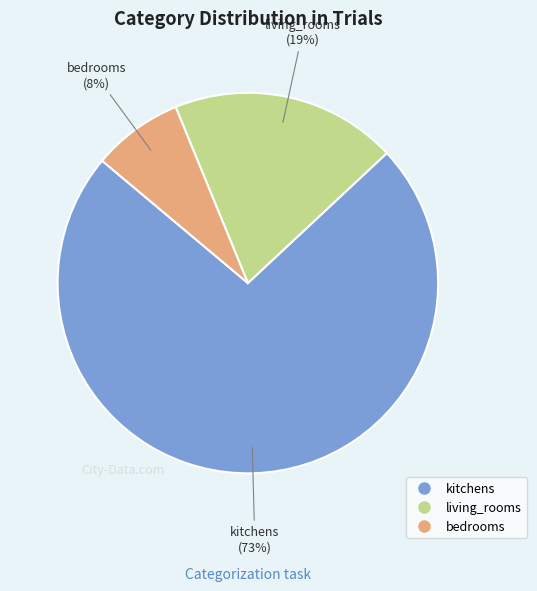

What percentage is the bedrooms slice, to the nearest percent?

8%